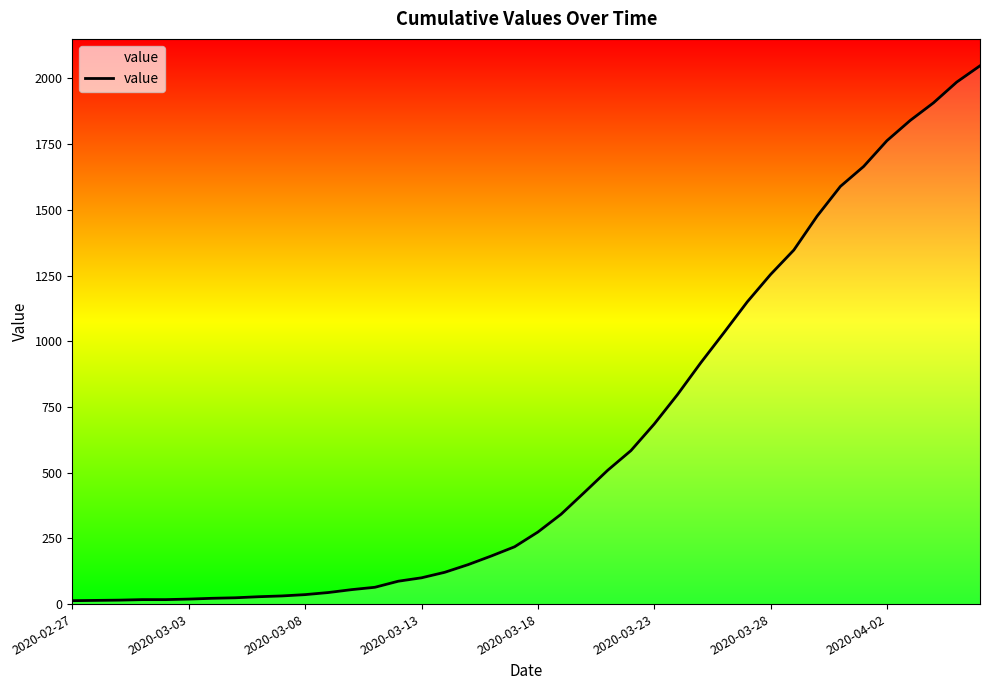

What is the difference between the maximum and minimum values?

2035